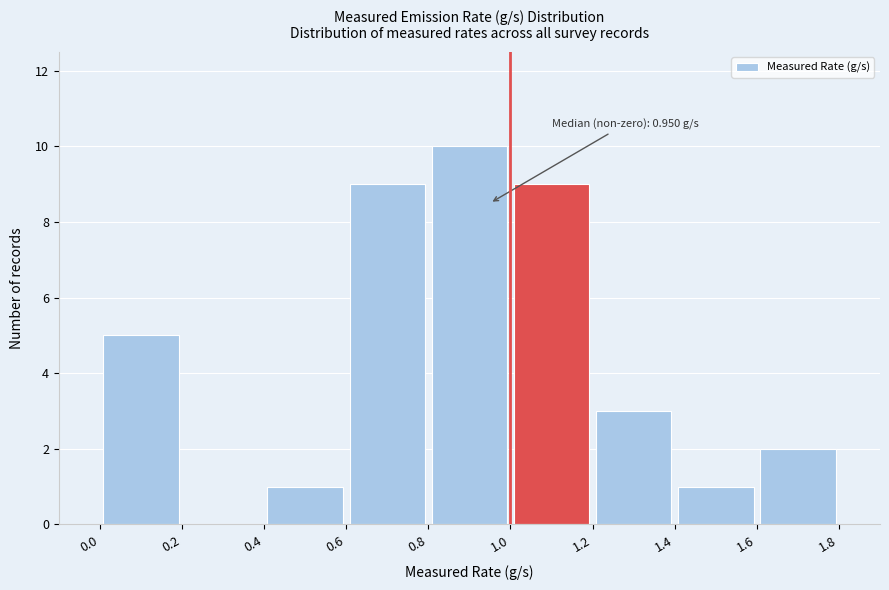

Over which range of the x-axis is the bar tallest?

0.8 to 1.0